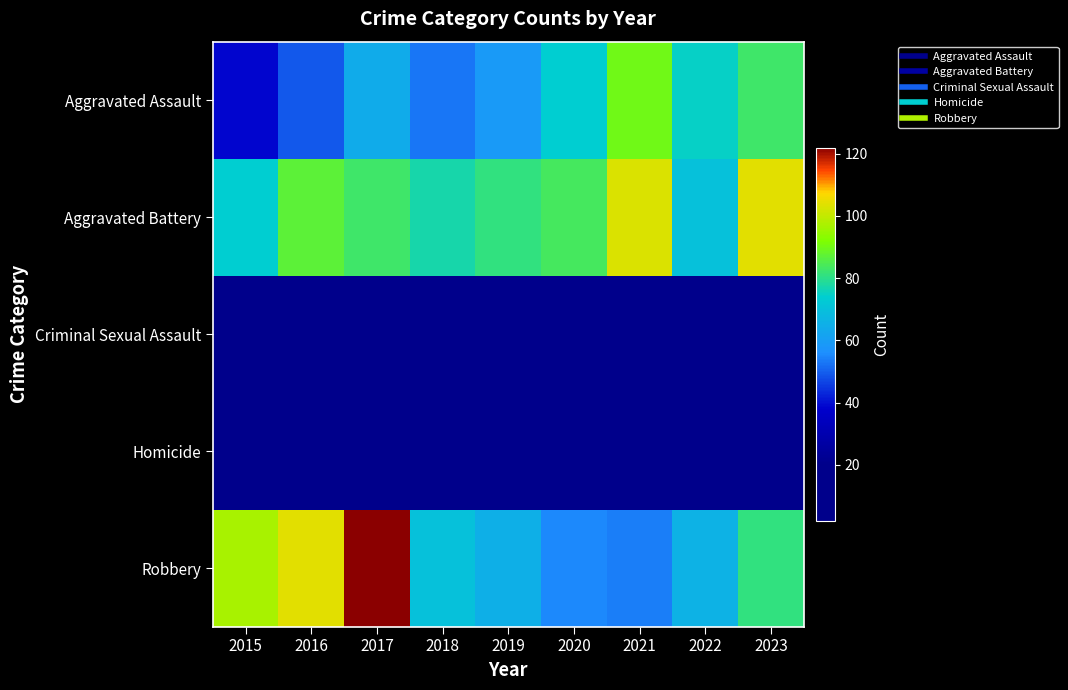

Which label corresponds to the smallest value in the chart?

2015